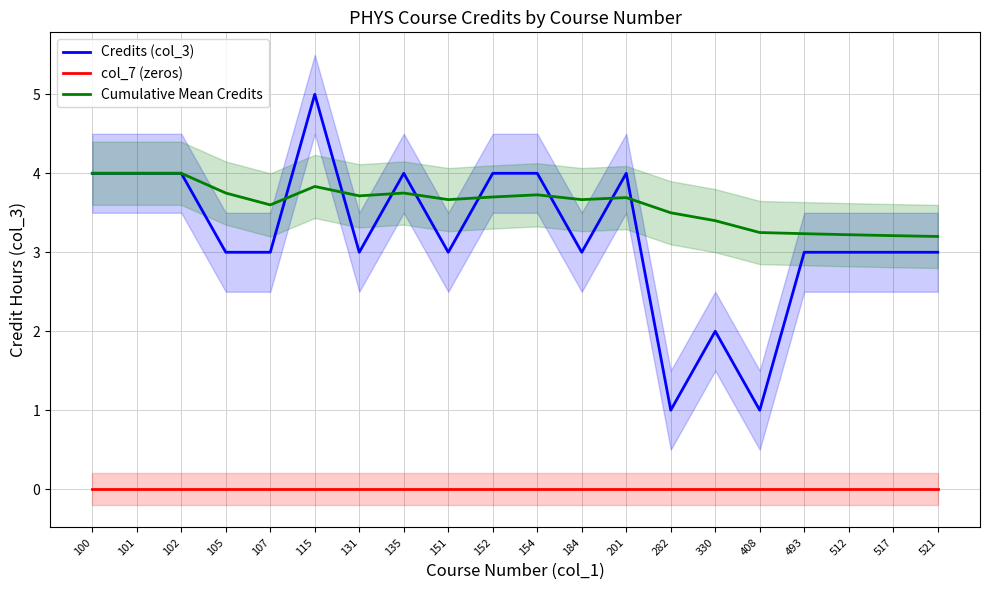

Rank the series at 517 from lowest to highest value.

col_7 (zeros), Credits (col_3), Cumulative Mean Credits